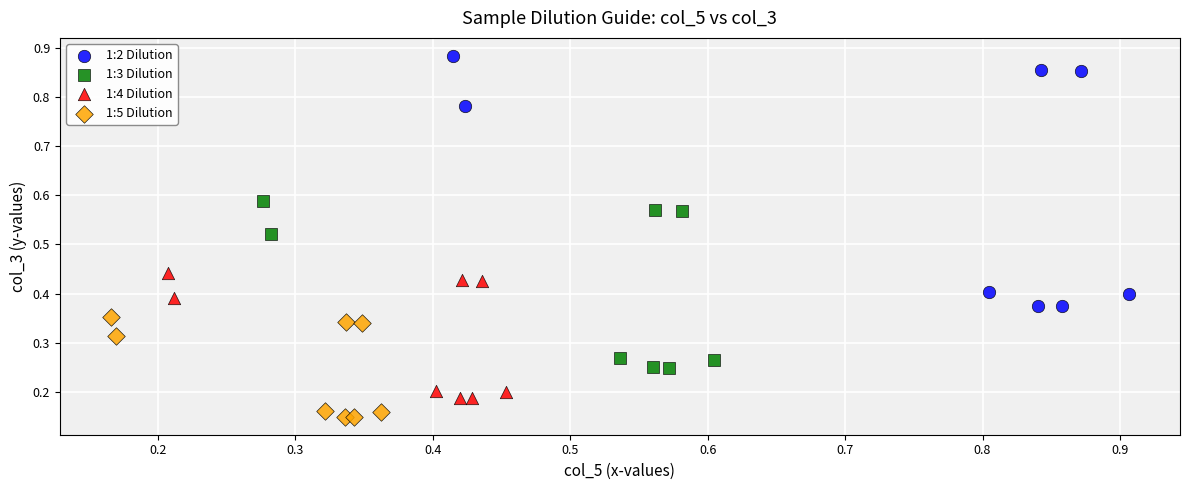

Which series reaches the minimum Y coordinate?

1:5 Dilution